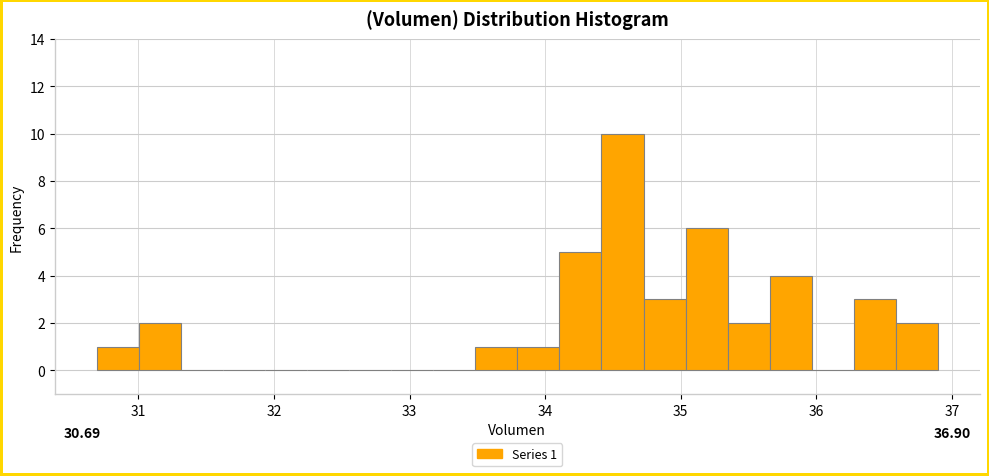

Read against the x-axis, roughly where is the centre of the tallest bar?

34.6